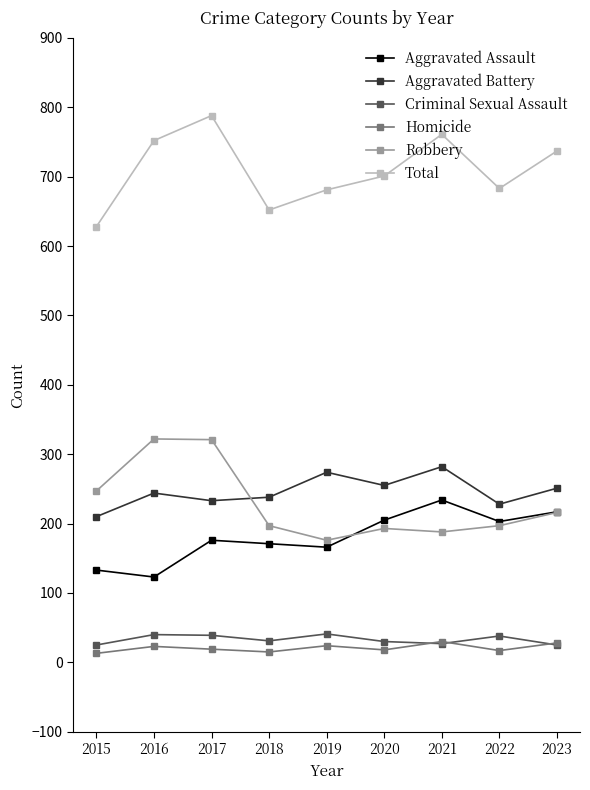

In Aggravated Assault, how many points are higher than both neighbors (excluding endpoints)?

2